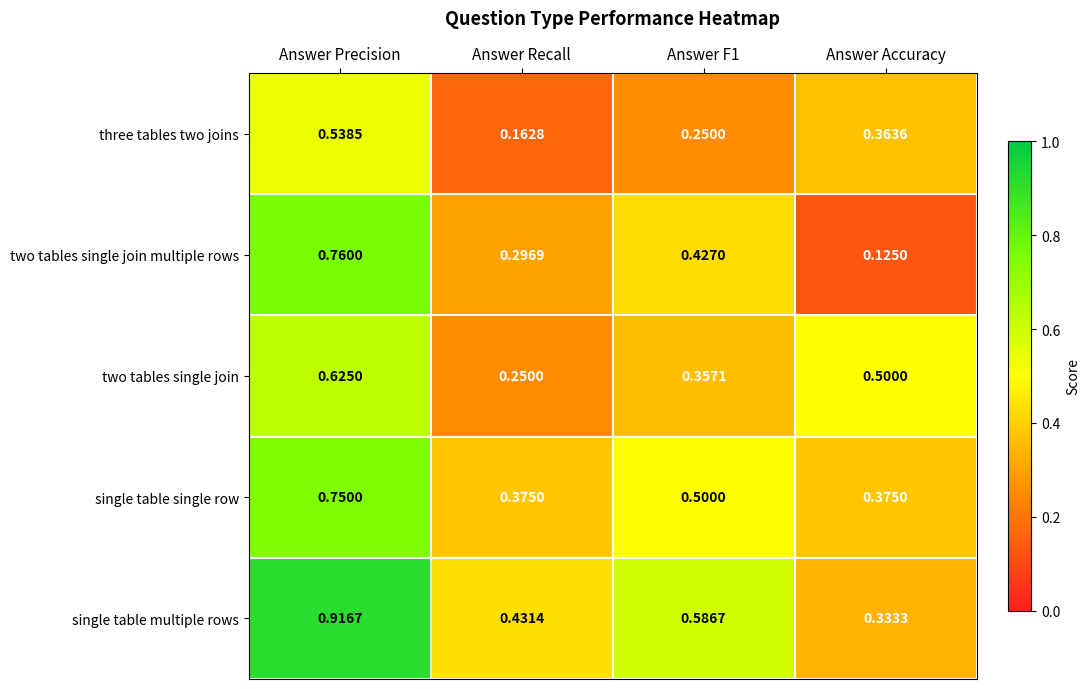

Which series changed the most between Answer Recall and Answer Accuracy?

two tables single join